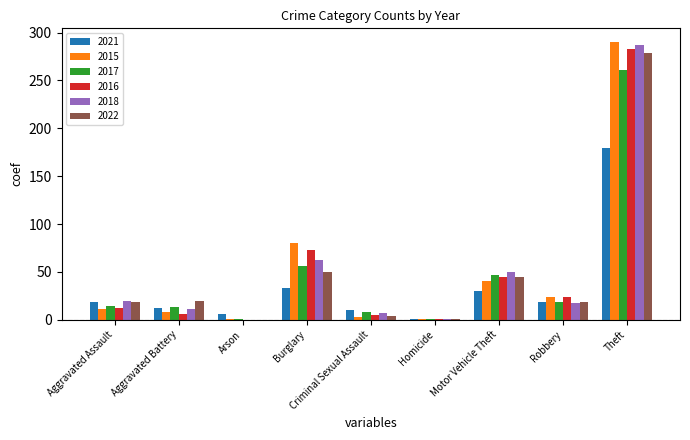

What is the sum of all 2021 values?

308